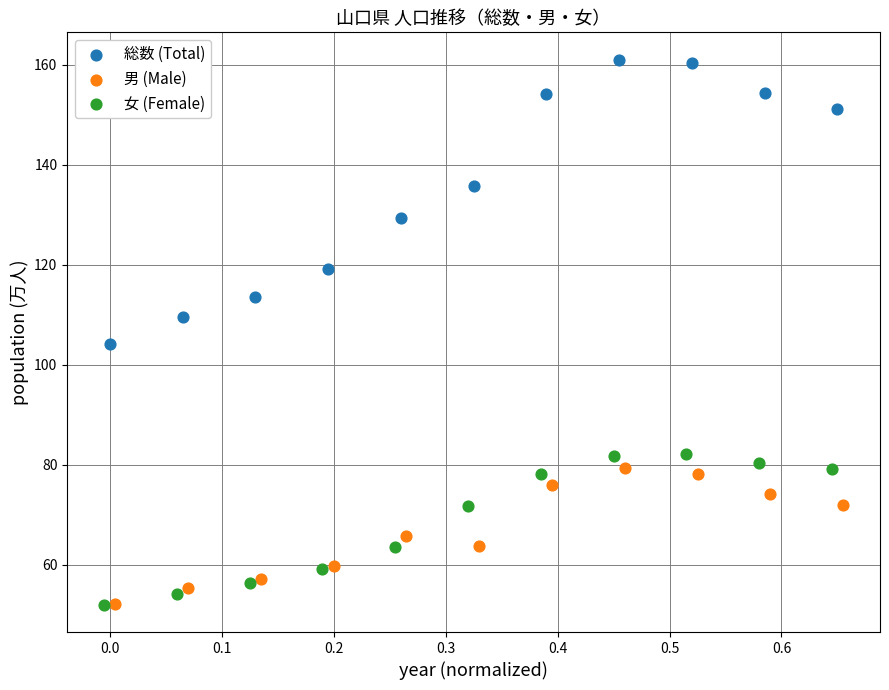

Which series has the widest spread of Y values?

総数 (Total)